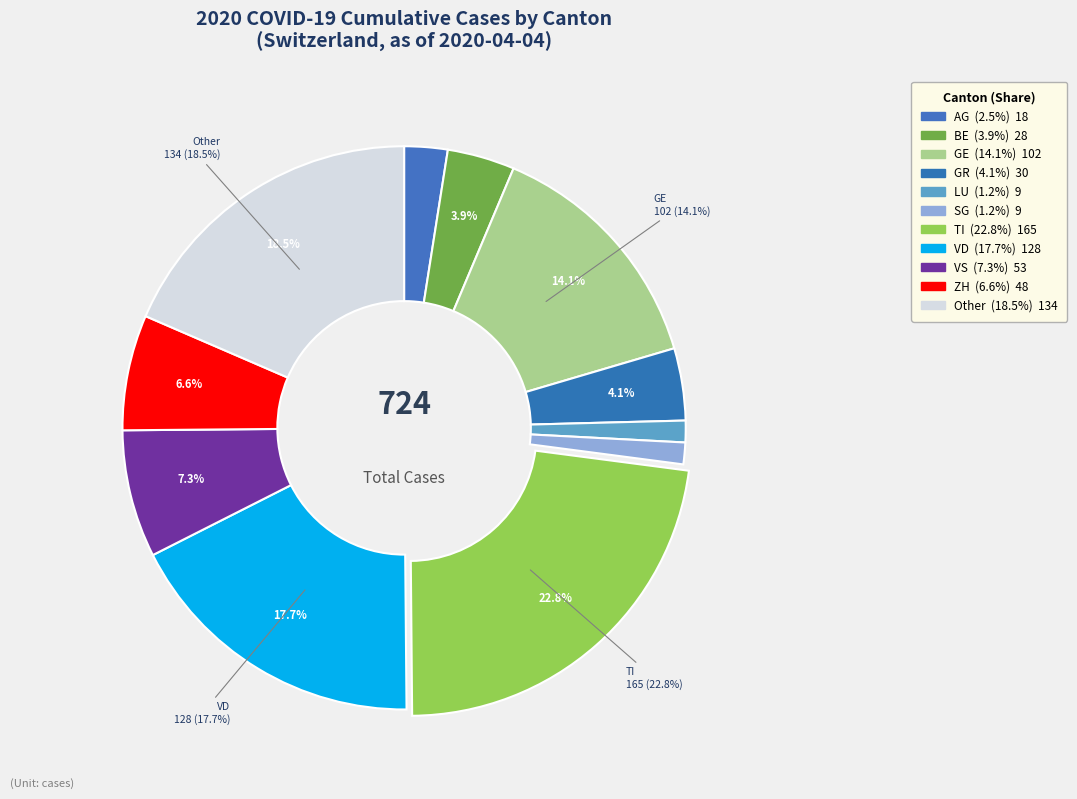

Does TI represent more than half of the total?

No